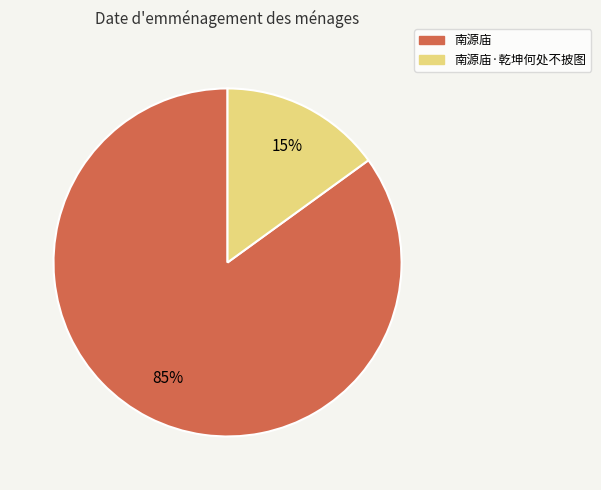

Which slice is the largest?

南源庙